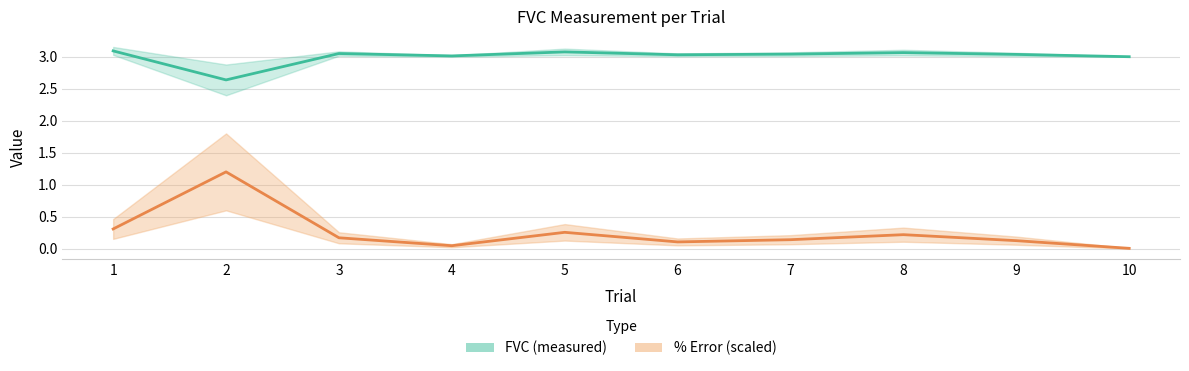

At how many categories does at least one series exceed 1?

10